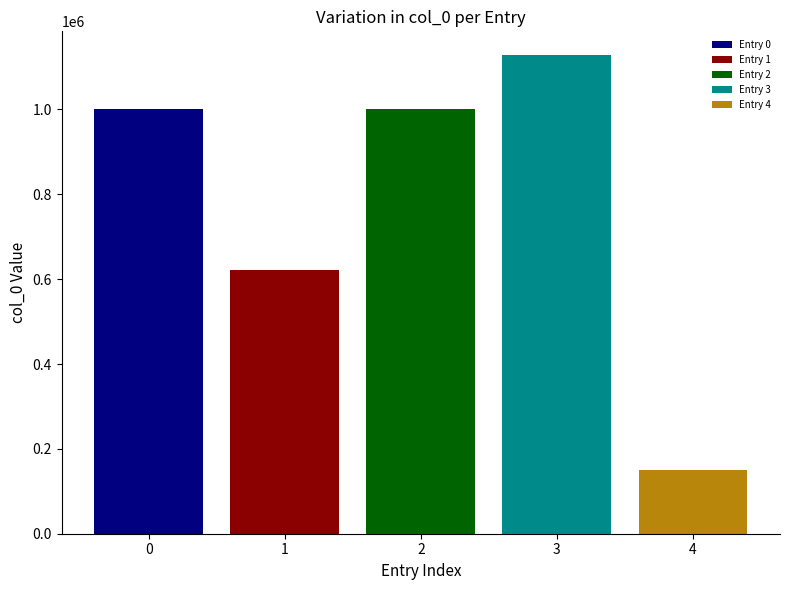

What is the difference between the highest and lowest values at 2?

978652